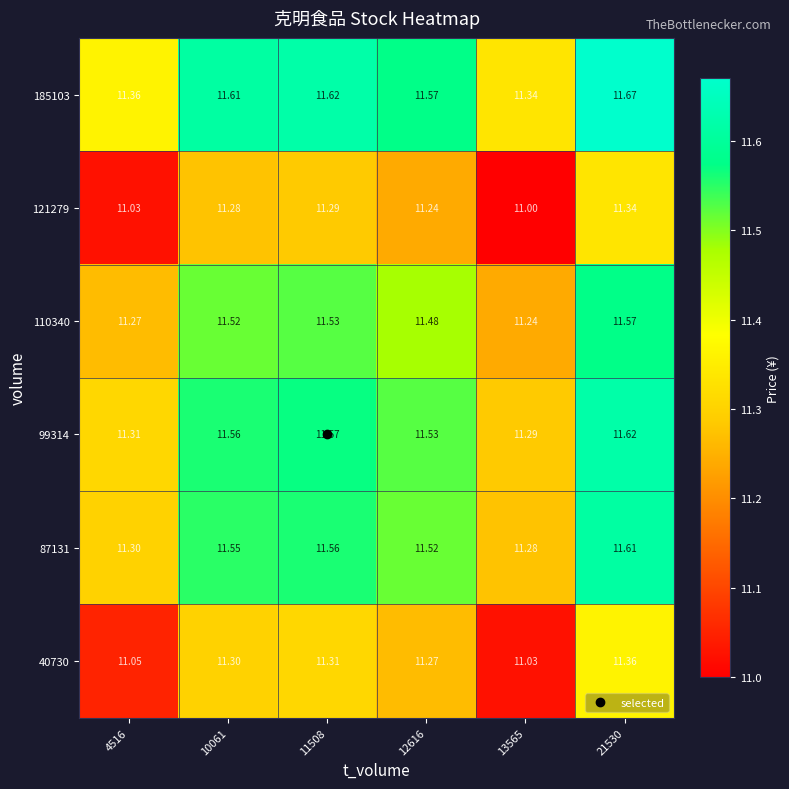

Is the value of 99314 at 13565 greater than the value of 87131 at 4516?

No